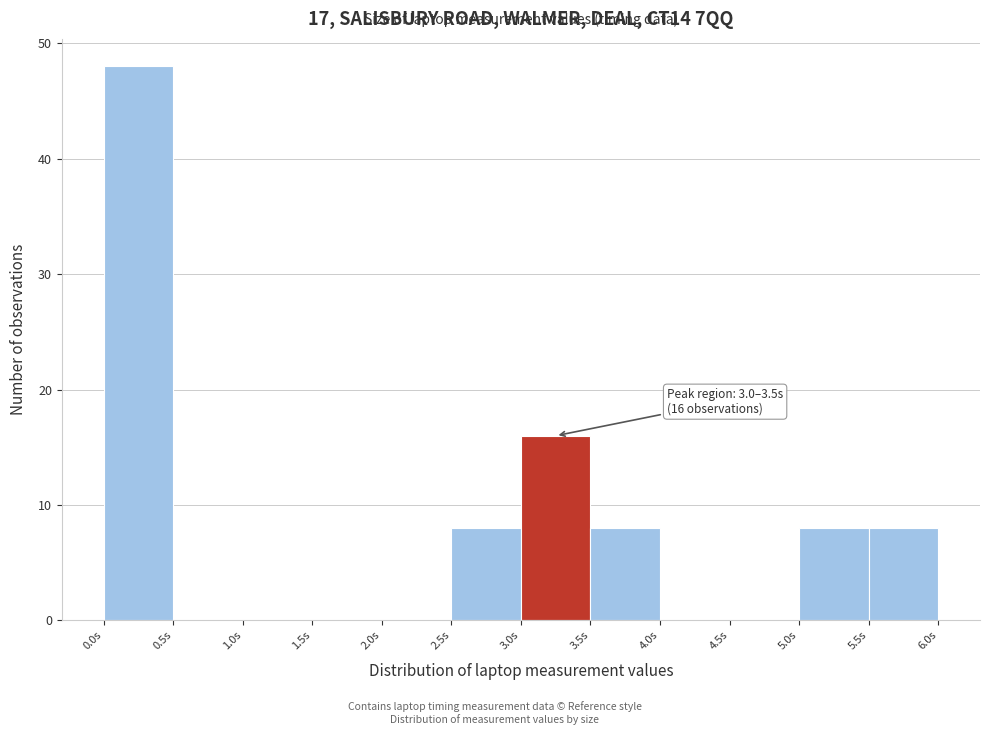

Over which range of the x-axis is the bar tallest?

0.0 to 0.5